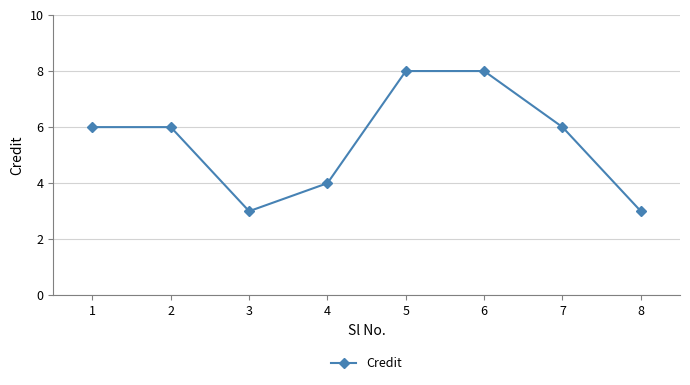

What is the maximum value shown in the chart?

8